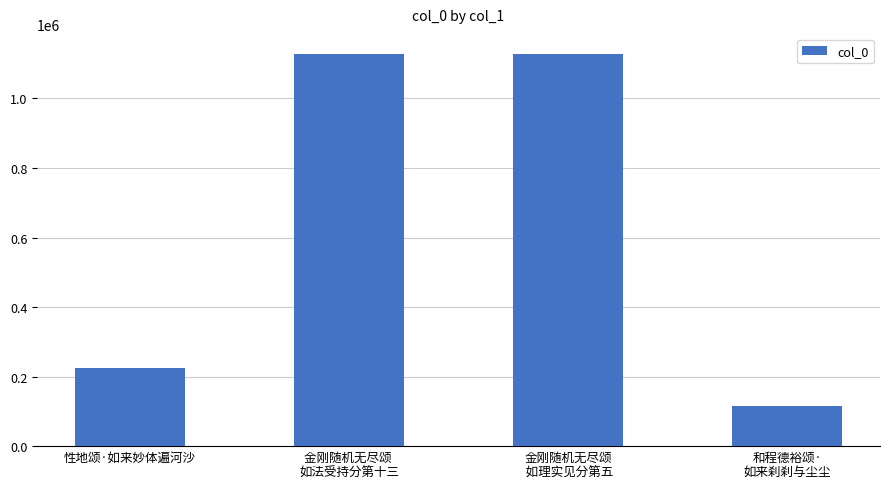

The chart shows a value of 1129081 at 金刚随机无尽颂
 如理实见分第五. True or false?

True